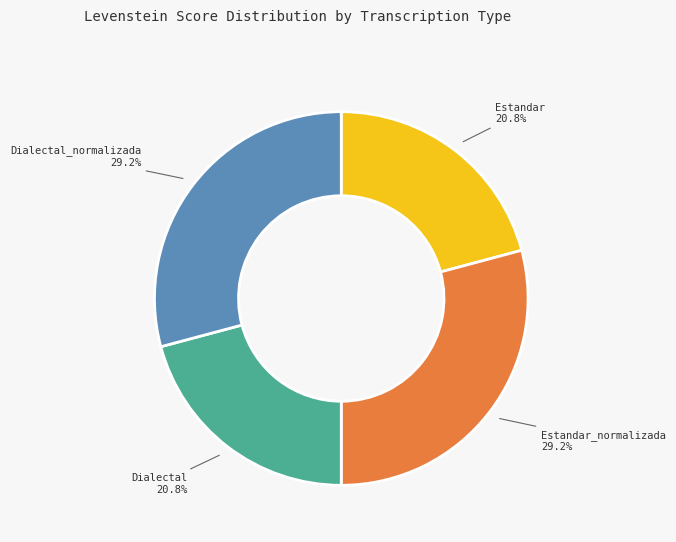

Which has a higher value, Estandar_normalizada or Estandar?

Estandar_normalizada